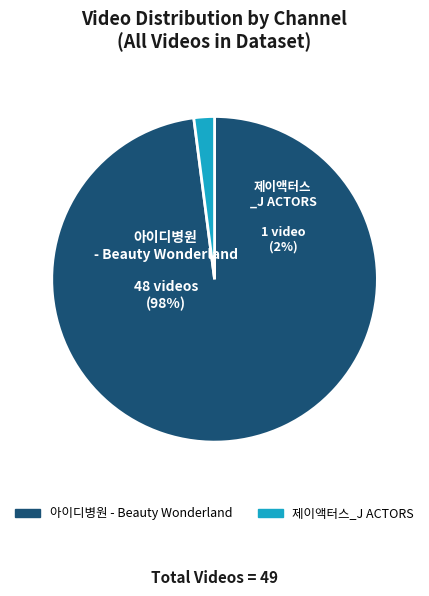

What portion of the pie excludes 제이액터스_J ACTORS?

98.0%